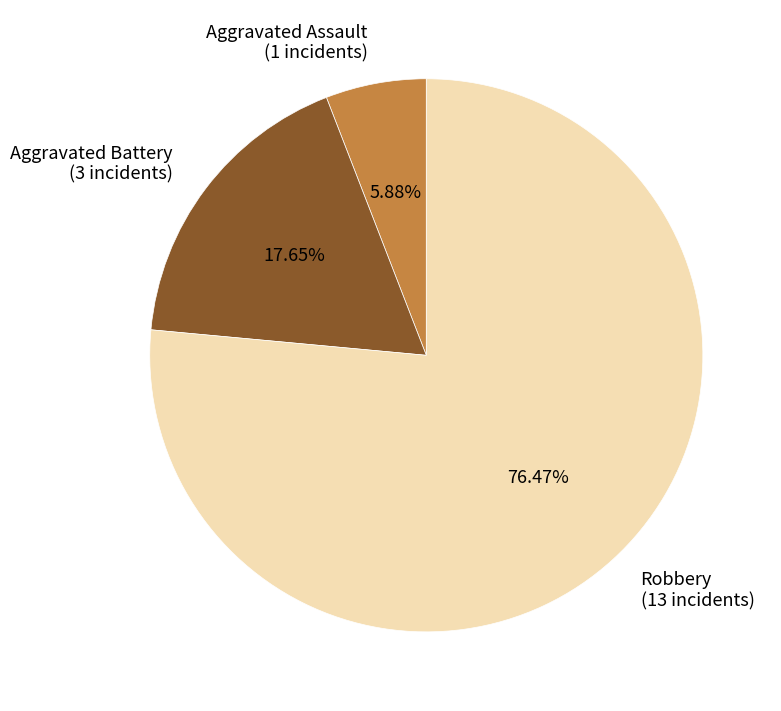

True or false: Aggravated Assault accounts for 6% of the total.

True